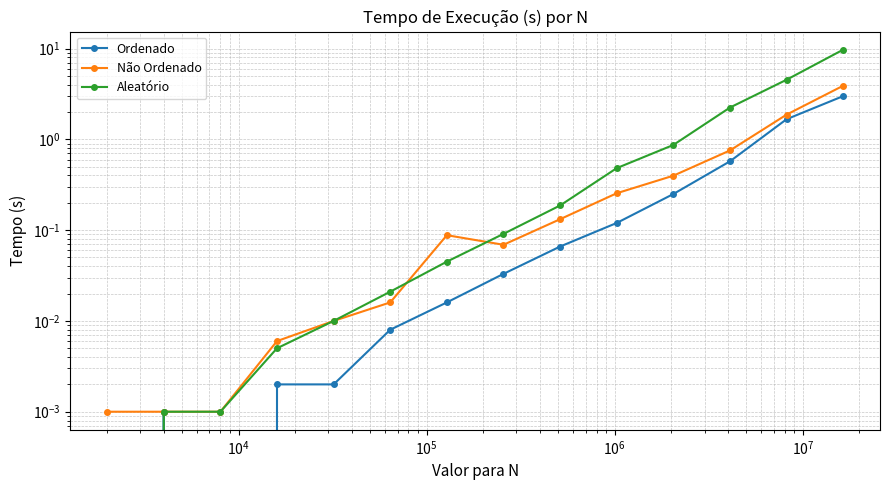

True or false: Não Ordenado and Ordenado cross at least once.

False